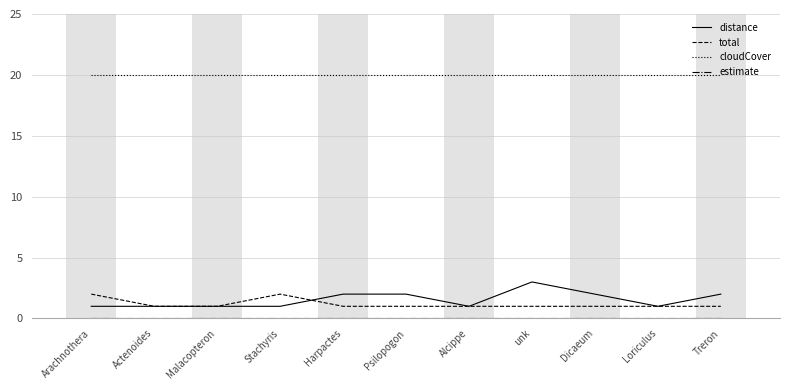

What is the greatest value displayed?

20